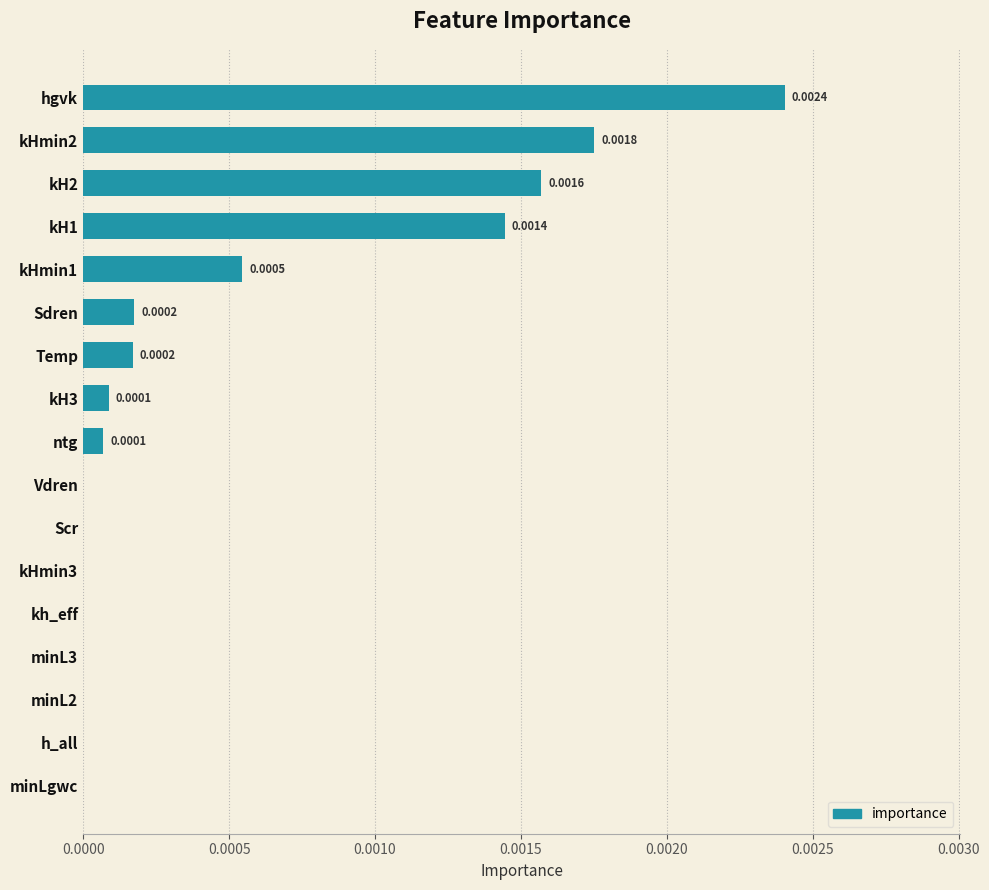

Which category has the highest value across all series?

hgvk